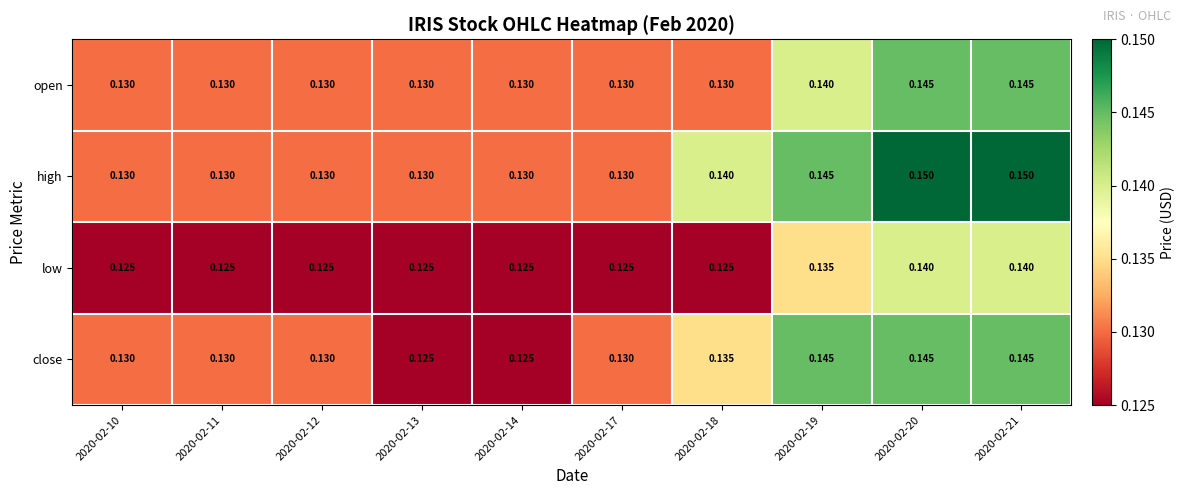

Which series has the largest total across all categories?

high